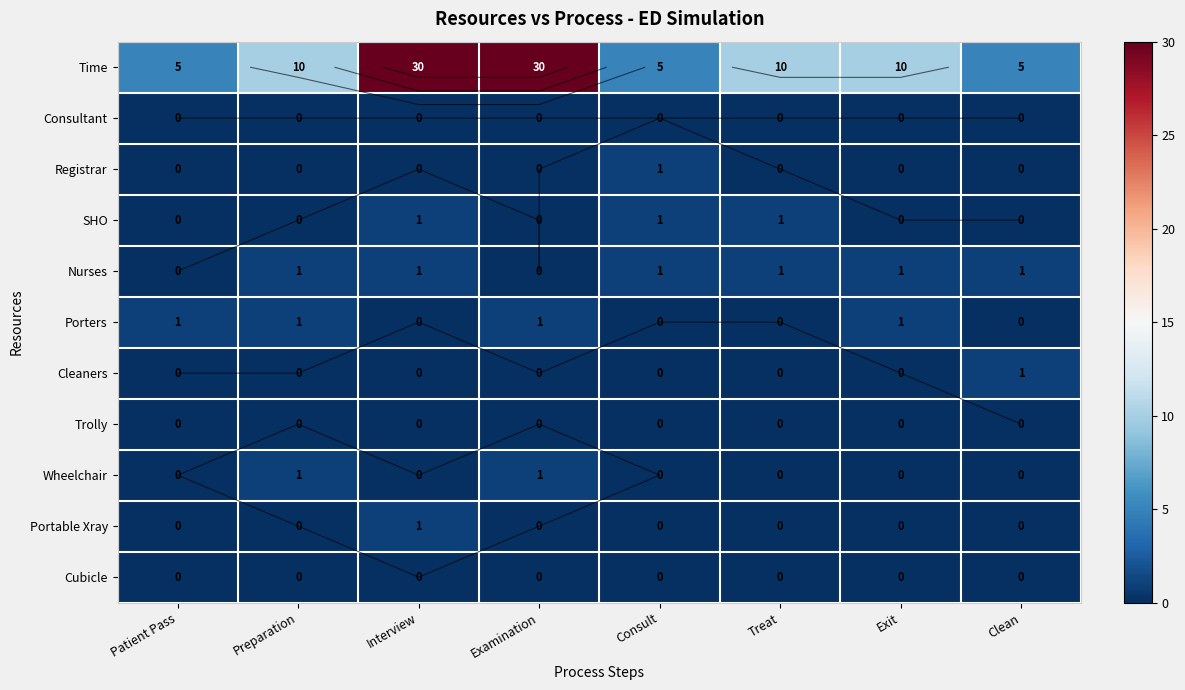

At Exit, list the series in order from smallest to largest.

Consultant, Registrar, SHO, Cleaners, Trolly, Wheelchair, Portable Xray, Cubicle, Nurses, Porters, Time